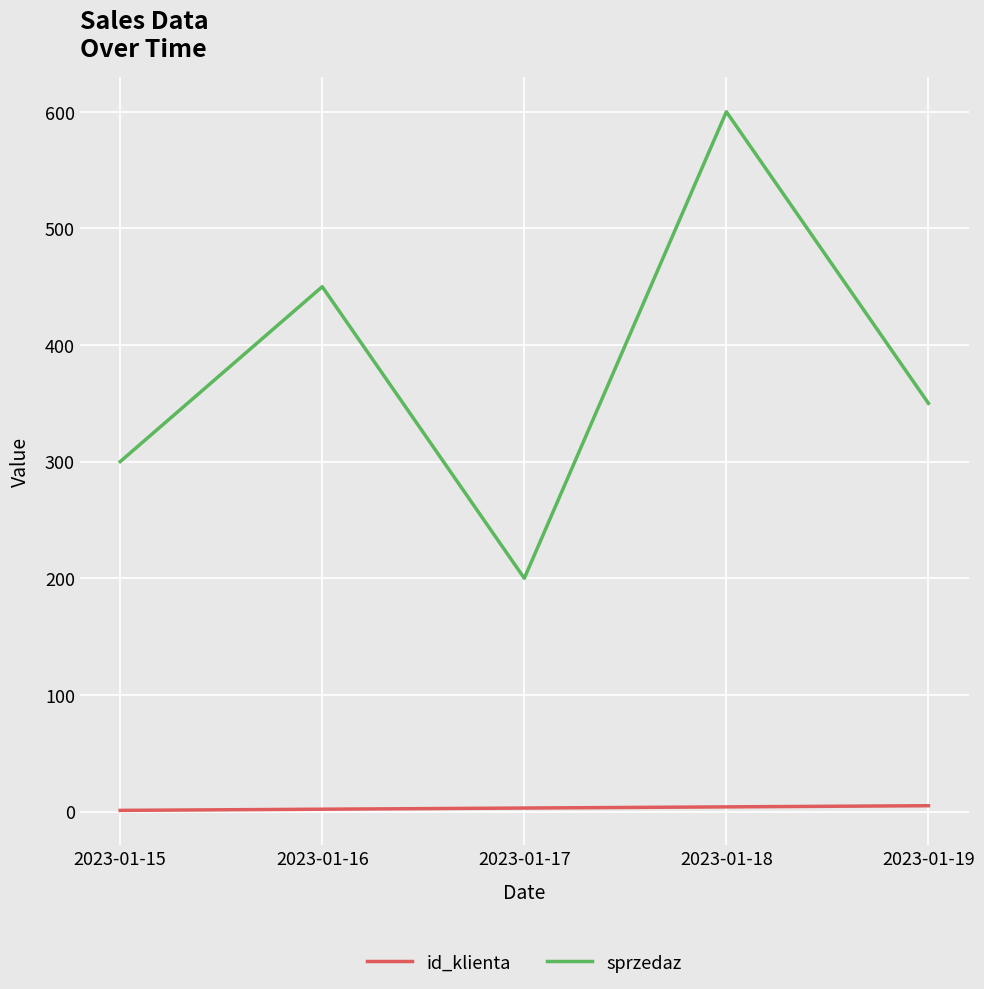

At 2023-01-16, list the series in order from largest to smallest.

sprzedaz, id_klienta